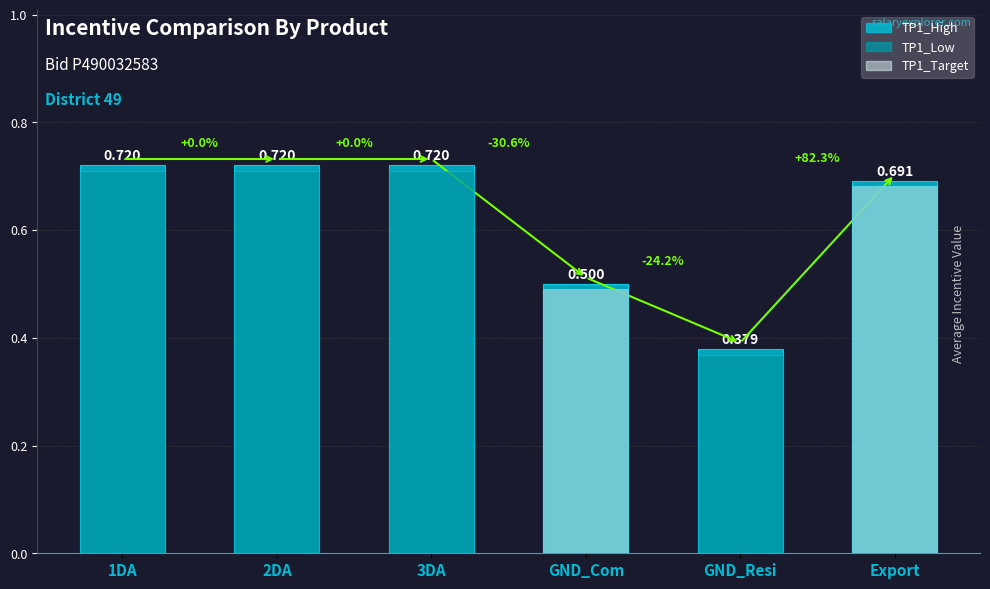

What is the difference between the second highest and second lowest values in the TP1_Target series?

0.5